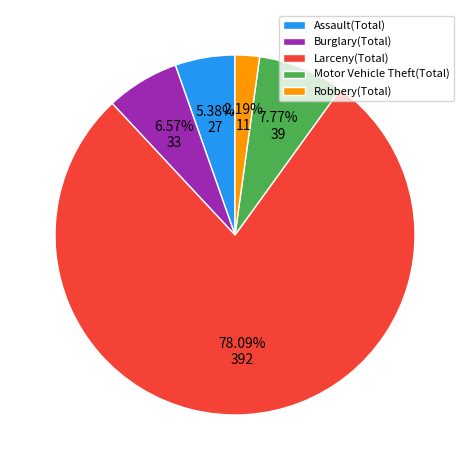

Which slice is the smallest?

Robbery(Total)